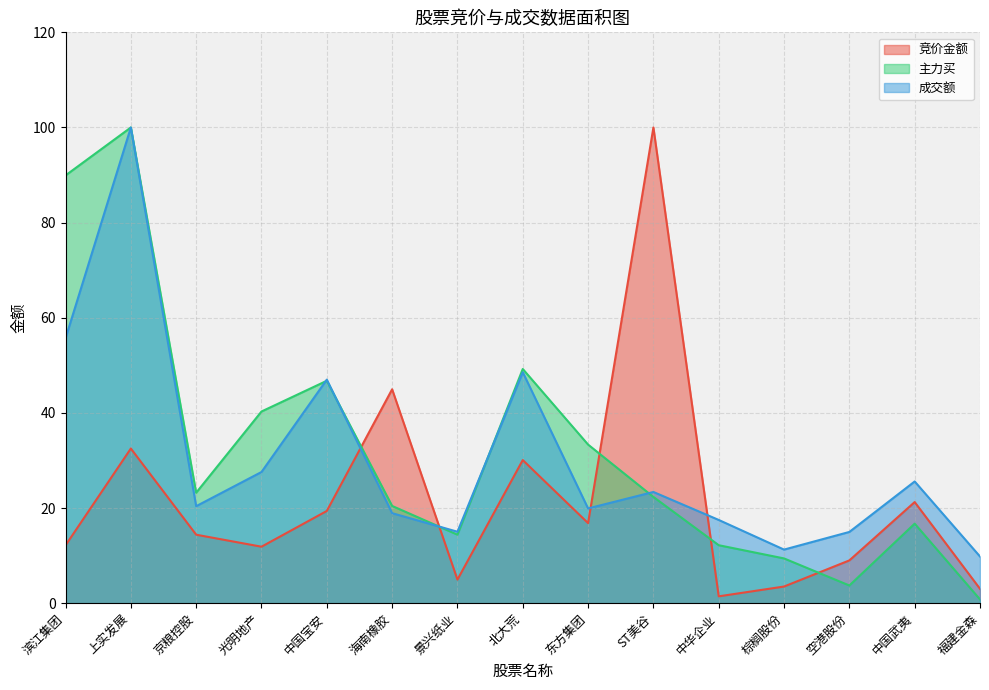

At how many categories does at least one series exceed 82?

3